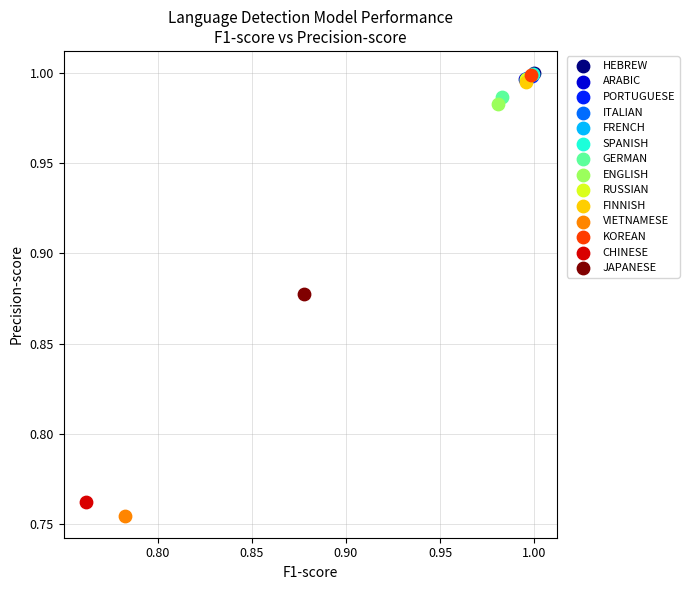

Which series contains the lowest Y value?

VIETNAMESE